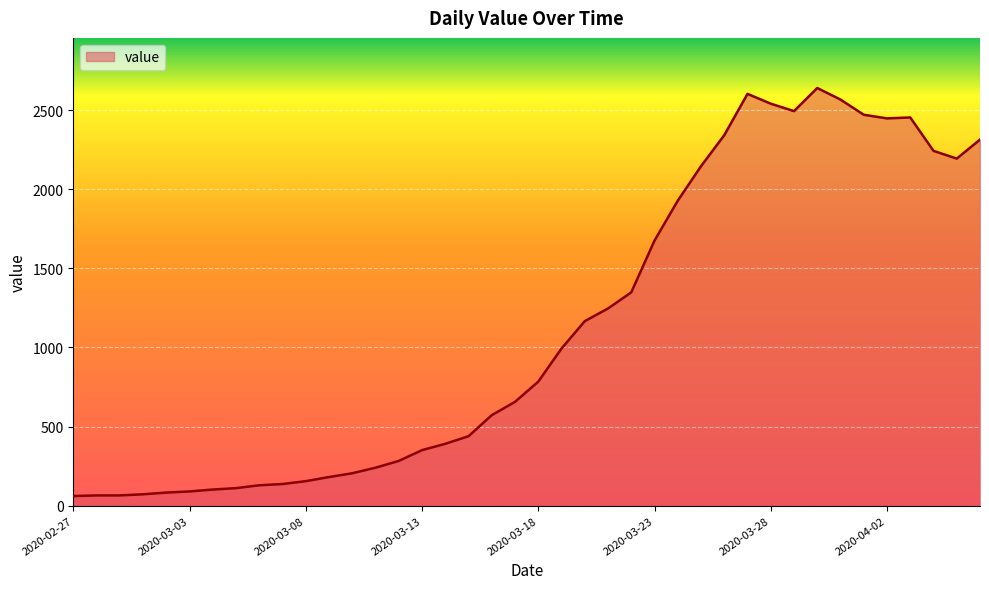

What is the greatest value displayed?

2639